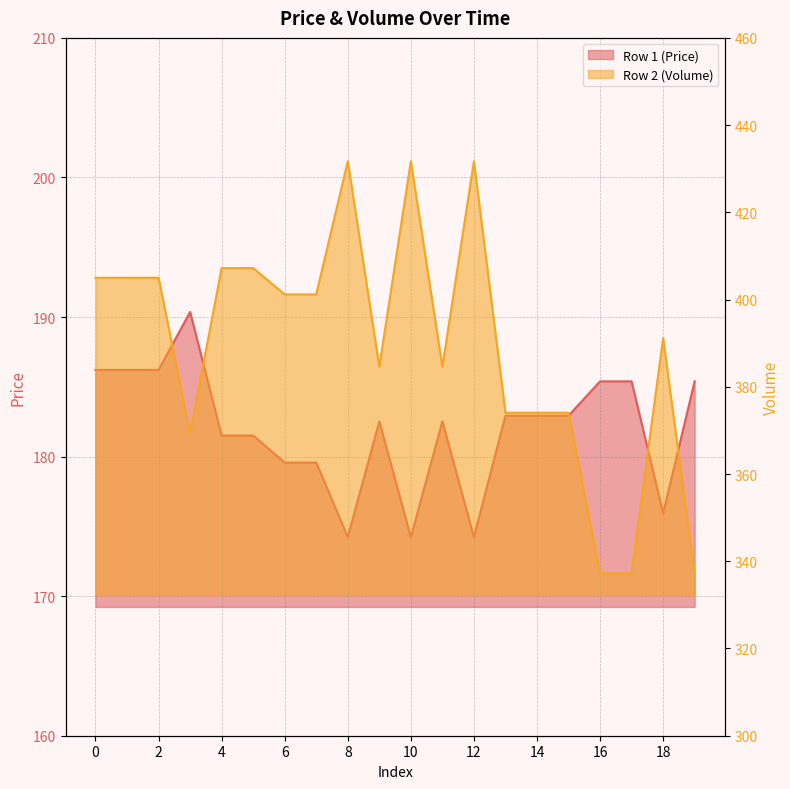

What is the difference between the maximum and minimum values in the Row 2 (Volume) series?

94.5